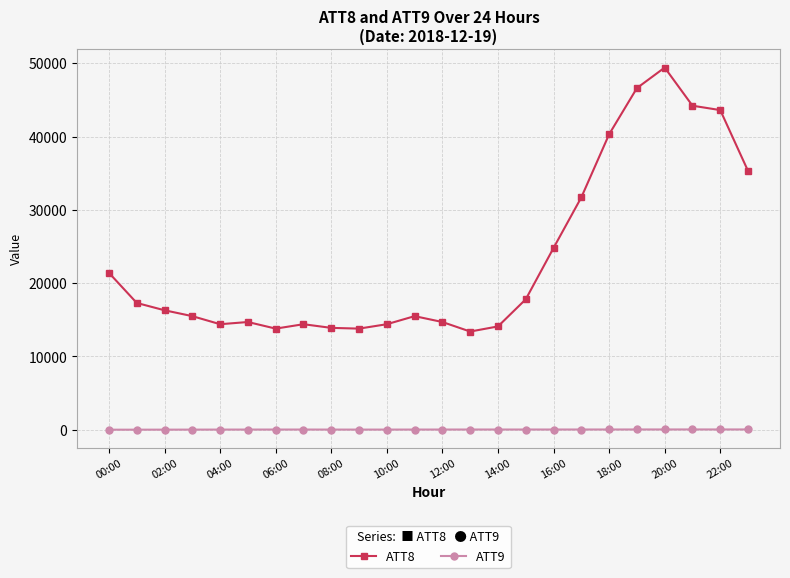

Which series has the largest total across all categories?

ATT8